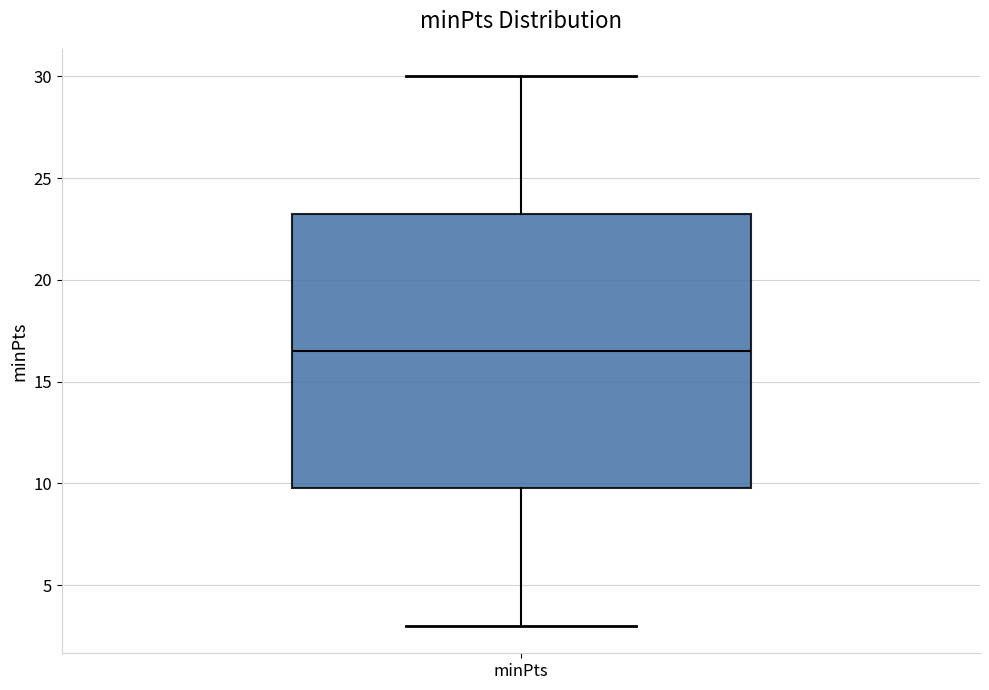

Transcribe this box plot: give where the median line is, the range the box spans, and where the two whiskers end, as read against the y-axis. The values are not printed on the chart, so give them approximately, as read against the axis.

median 16.5, box 10.0 to 23.5, whiskers 3.0 to 30.0